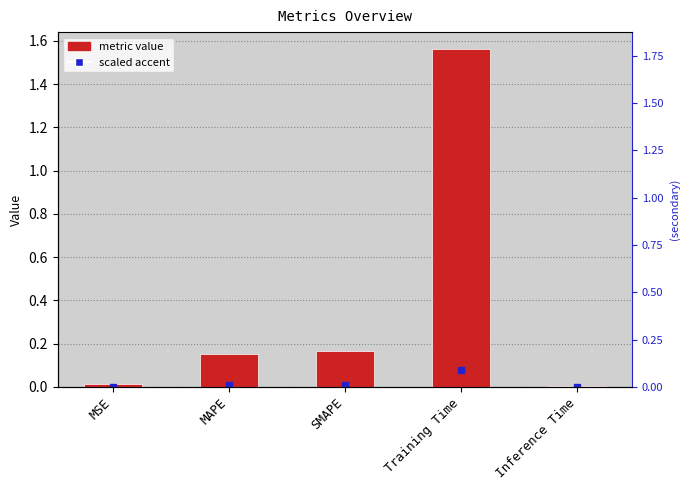

What is the difference between the maximum and minimum values?

1.6